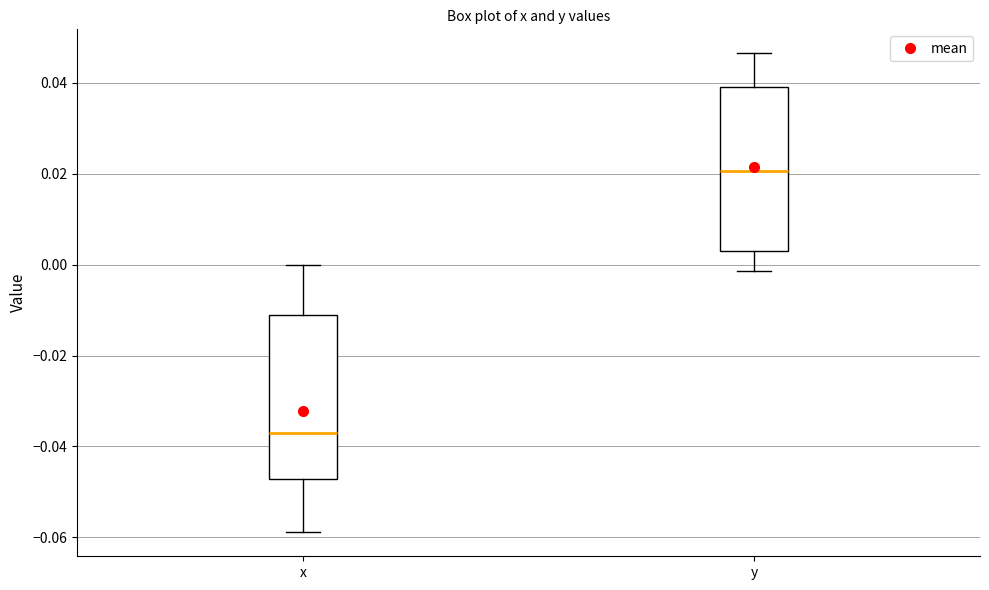

Reading left to right, transcribe this box plot: for each box, give where its median line is, the range the box spans, and where its two whiskers end, as read against the y-axis. The values are not printed on the chart, so give them approximately, as read against the axis.

x: median -0.038, box -0.048 to -0.012, whiskers -0.058 to 0.000
y: median 0.020, box 0.002 to 0.040, whiskers -0.002 to 0.046